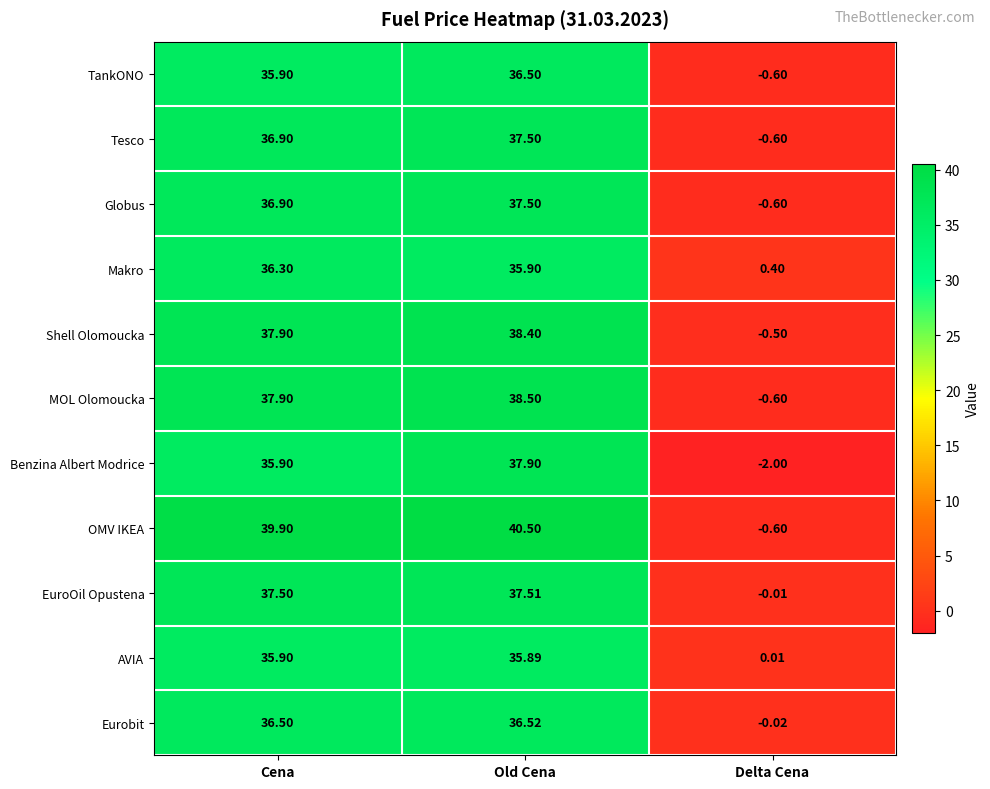

At which category does the chart reach its minimum across all series?

Delta Cena